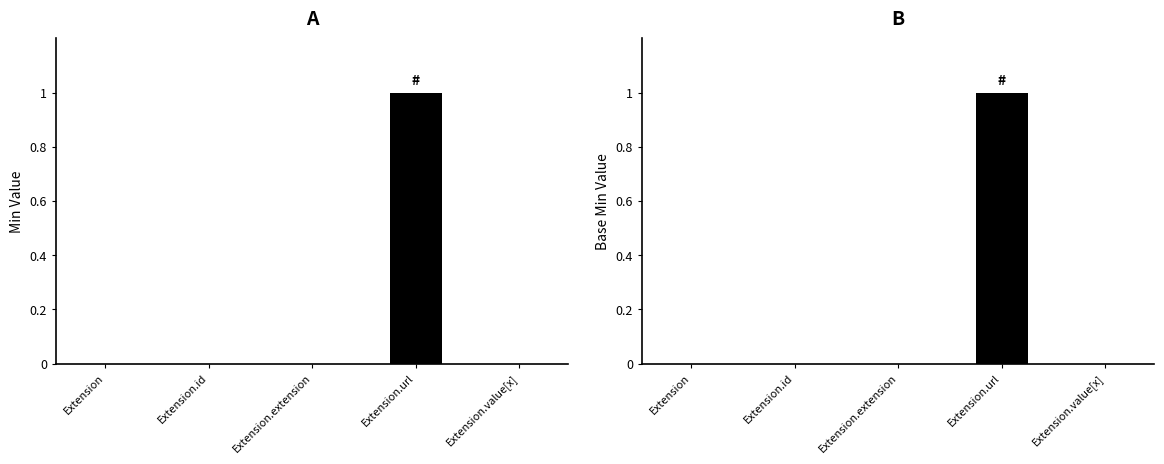

What is the label of the 3rd bar from the right?

Extension.extension